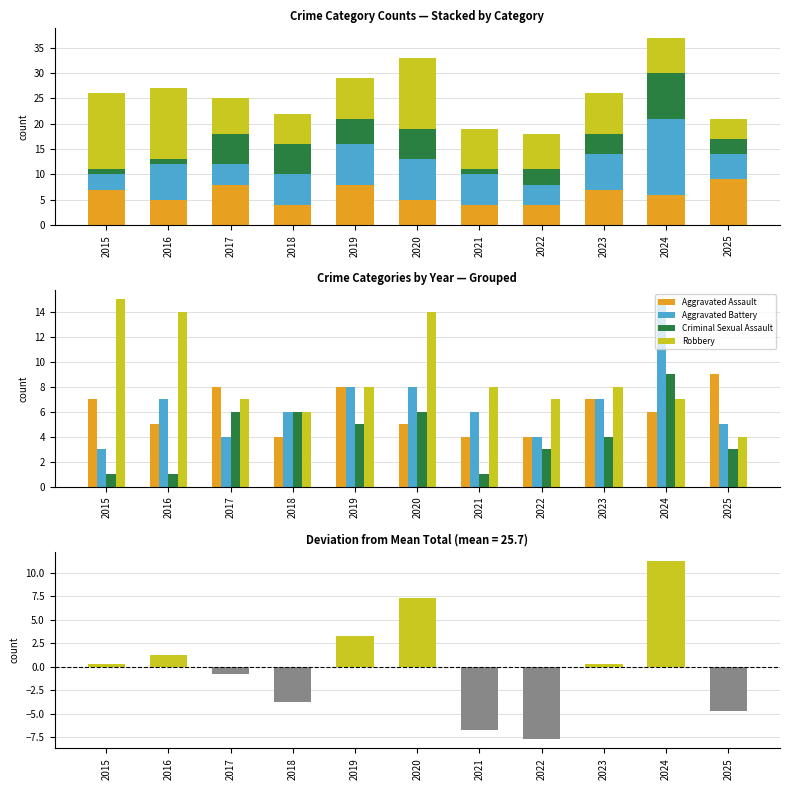

At 2020, list the series in order from largest to smallest.

Robbery, Aggravated Battery, Total − Mean, Criminal Sexual Assault, Aggravated Assault